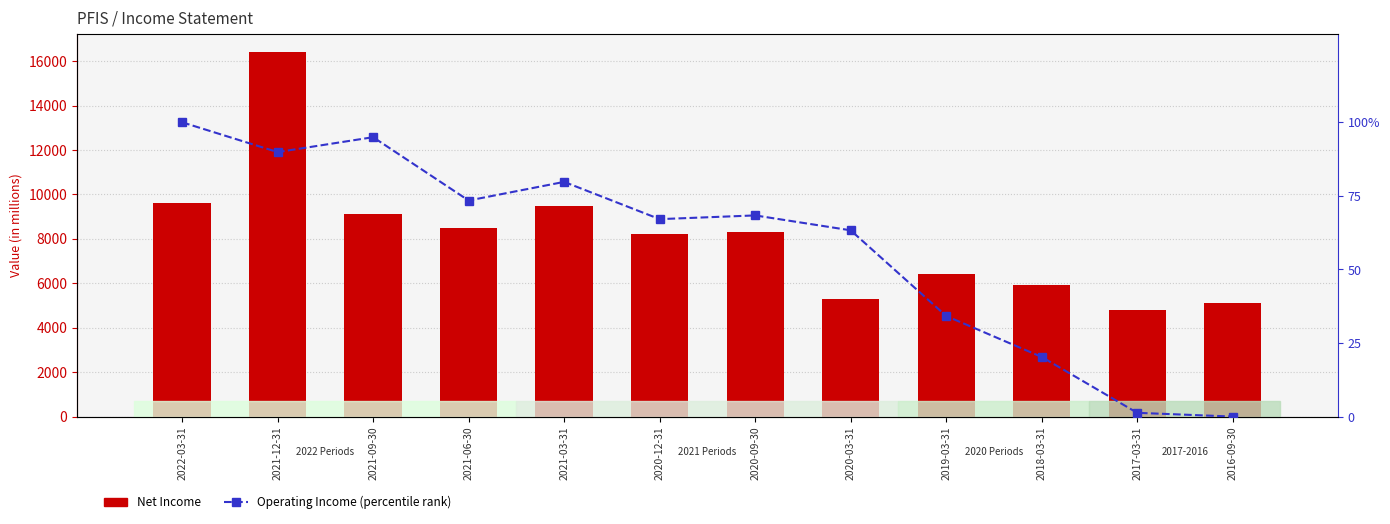

What is the highest value of the Net Income series?

16400.0